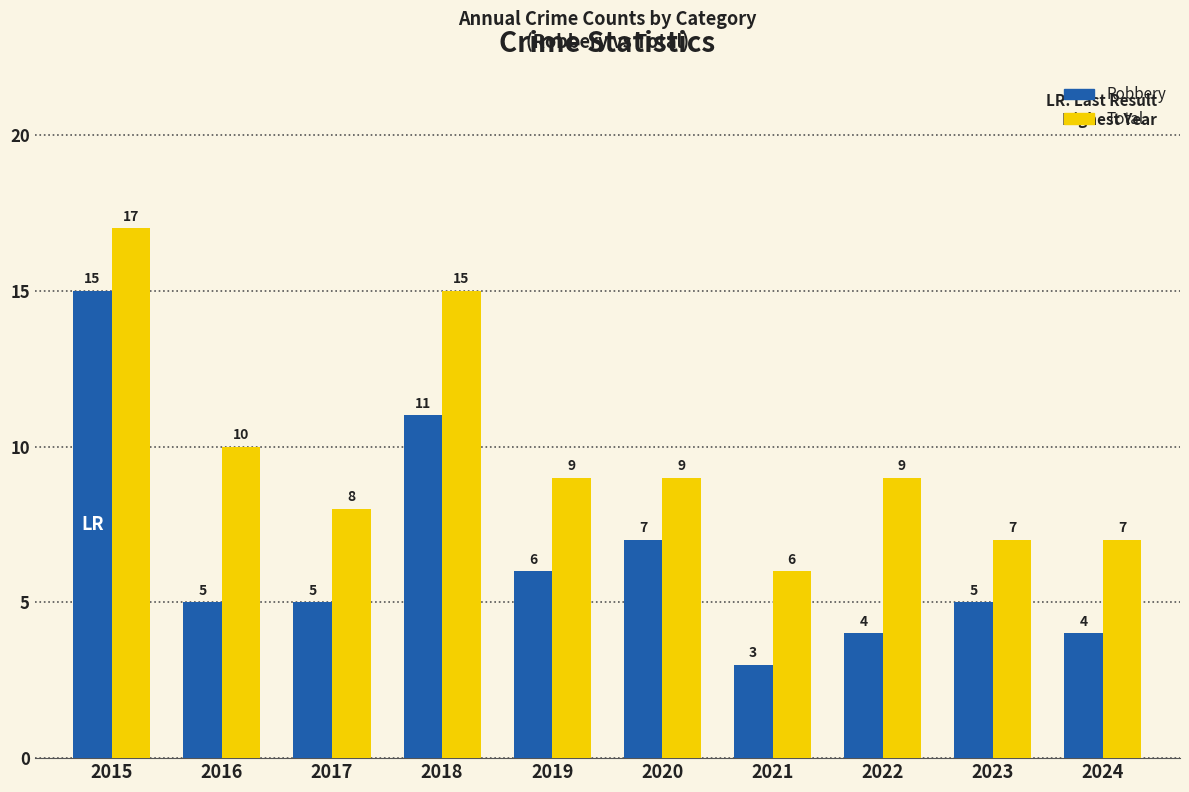

At which label does Total reach its minimum?

2021